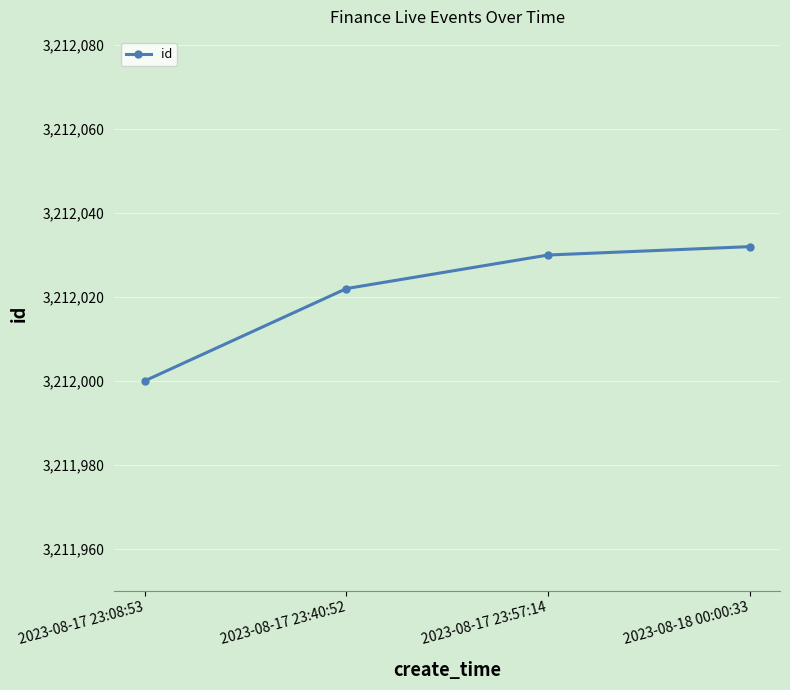

Is it true that the value at 2023-08-17 23:40:52 is 3212022?

True